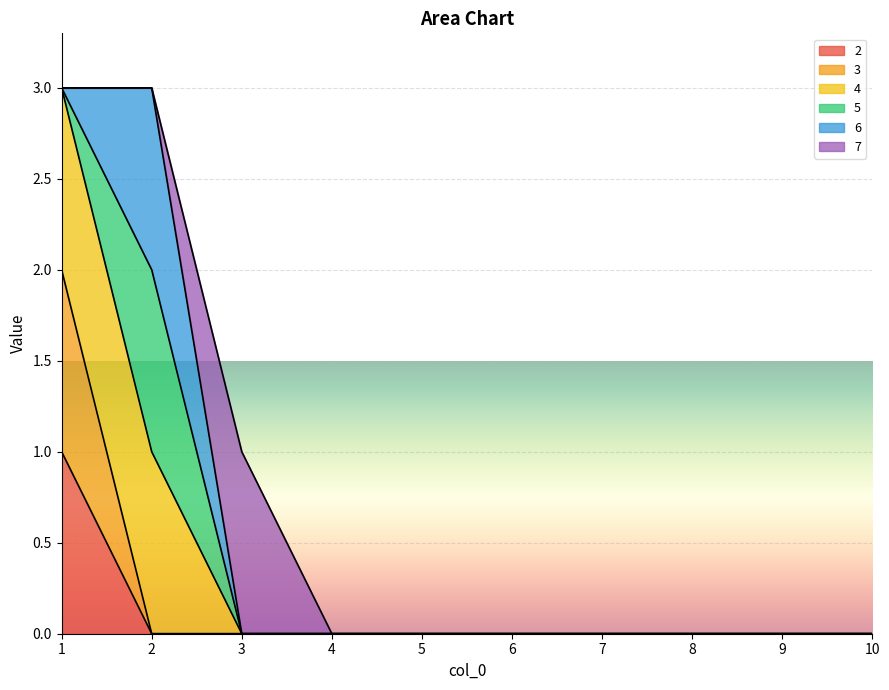

The value of 3 at 6 is 0. True or false?

True